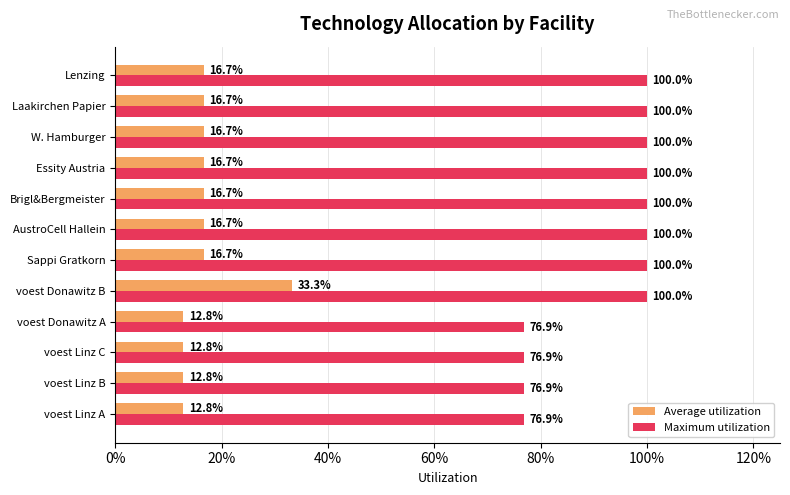

What is the minimum value shown in the chart?

0.1